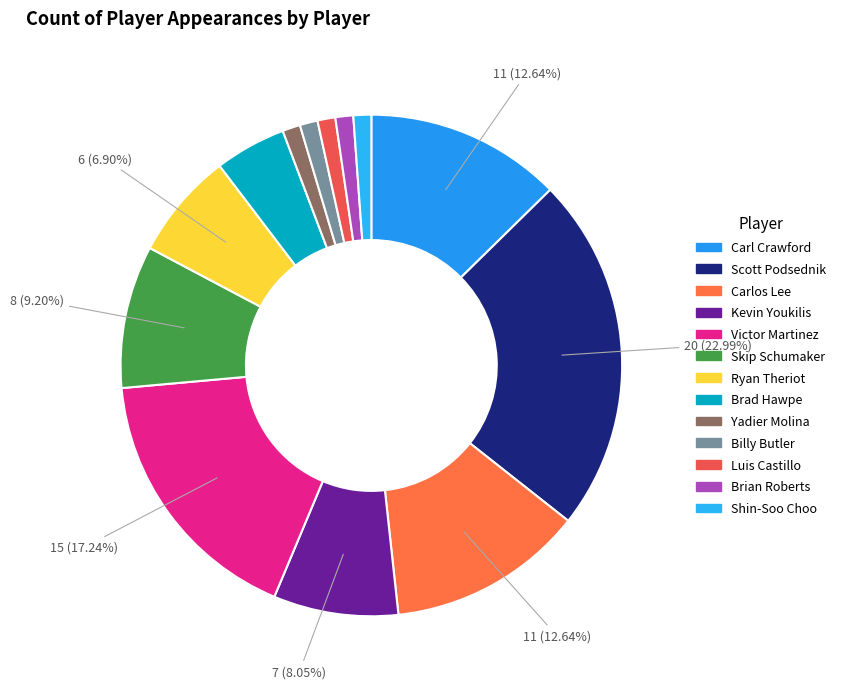

Combined, what portion of the pie is Yadier Molina and Scott Podsednik?

24.1%